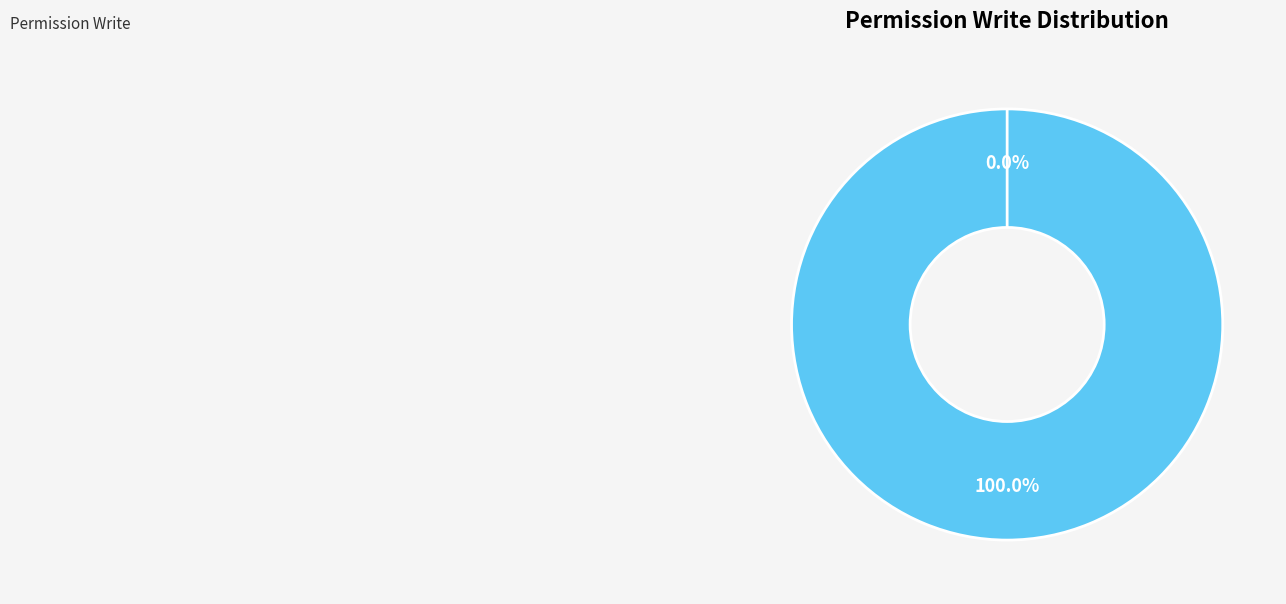

Combined, what portion of the pie is afip.wsfe_error.user and afip.wsfe_error.manager?

100.0%